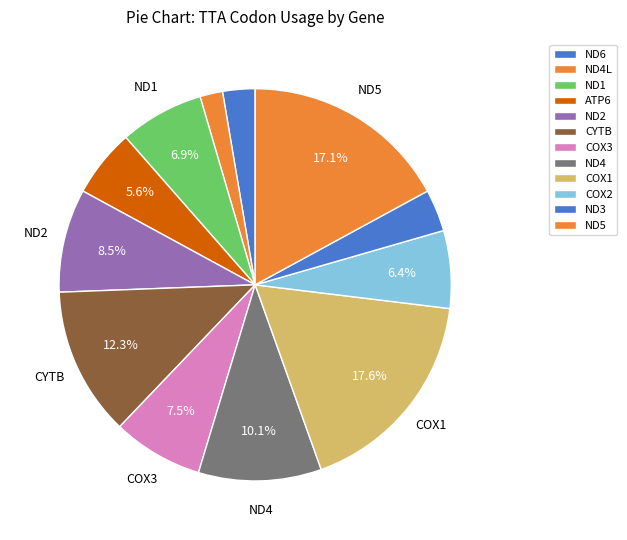

Count the number of slices in the pie.

12